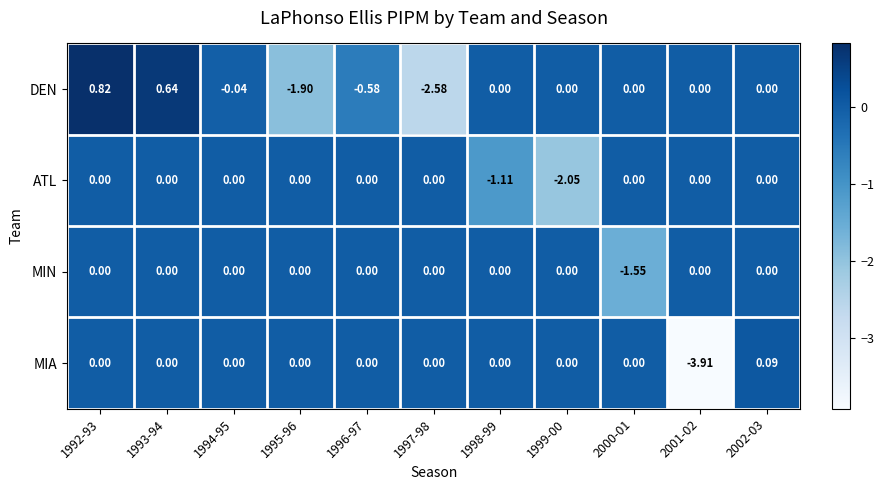

Which series has the largest range (max minus min)?

MIA